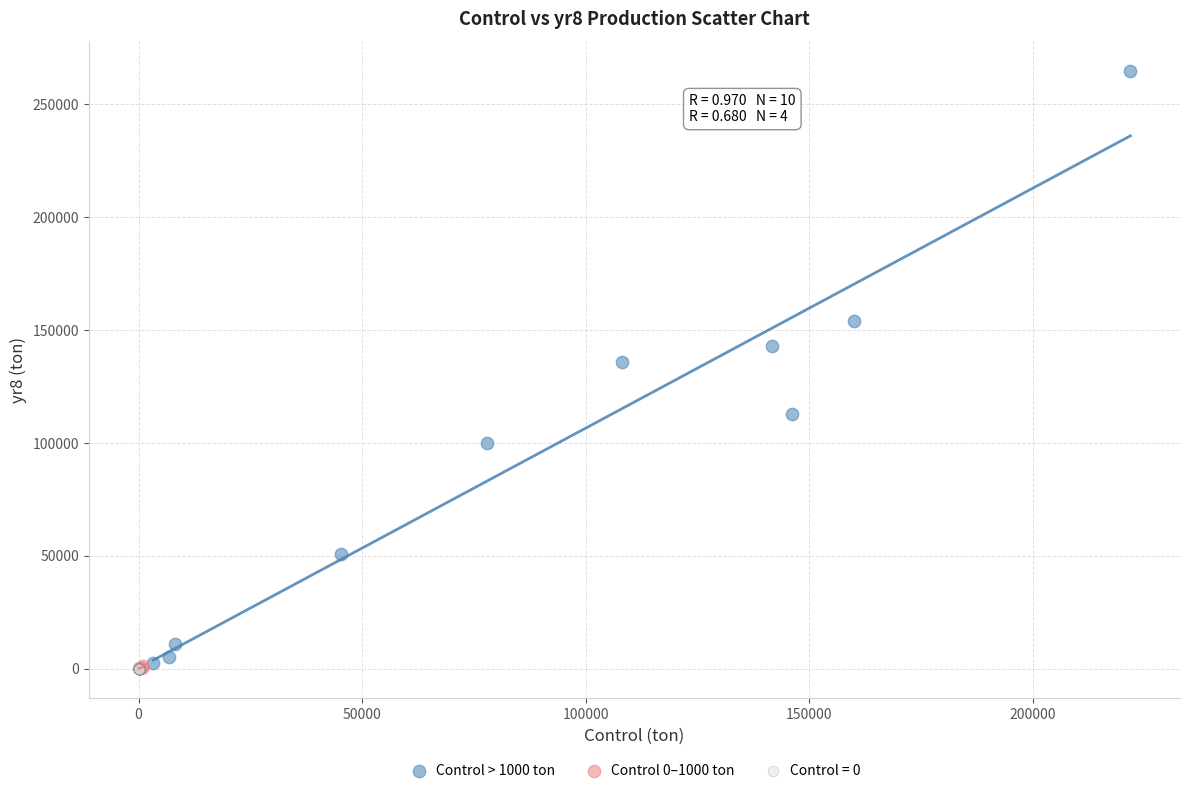

Which series reaches the maximum Y coordinate?

Control > 1000 ton